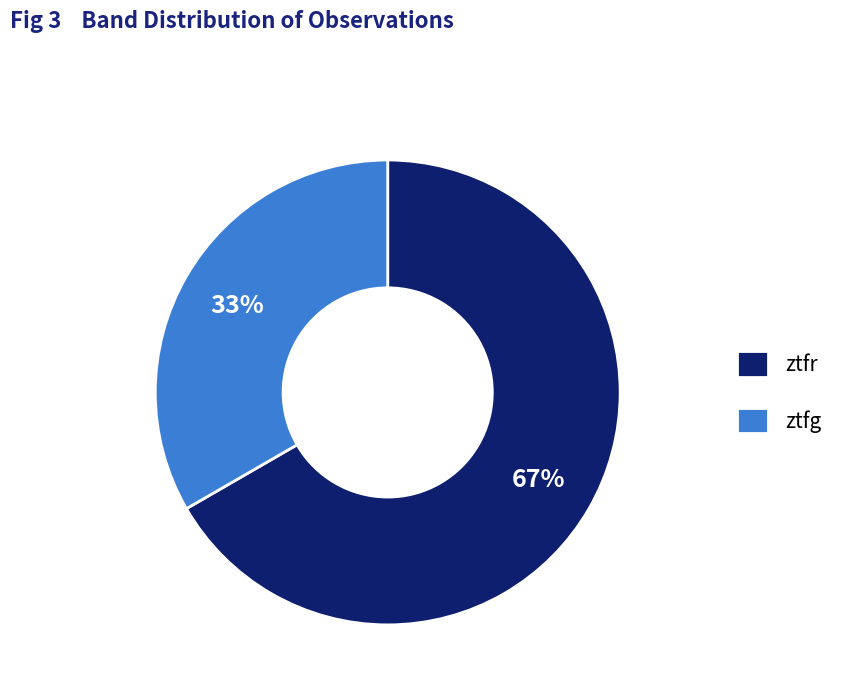

How many slices are in this pie chart?

2